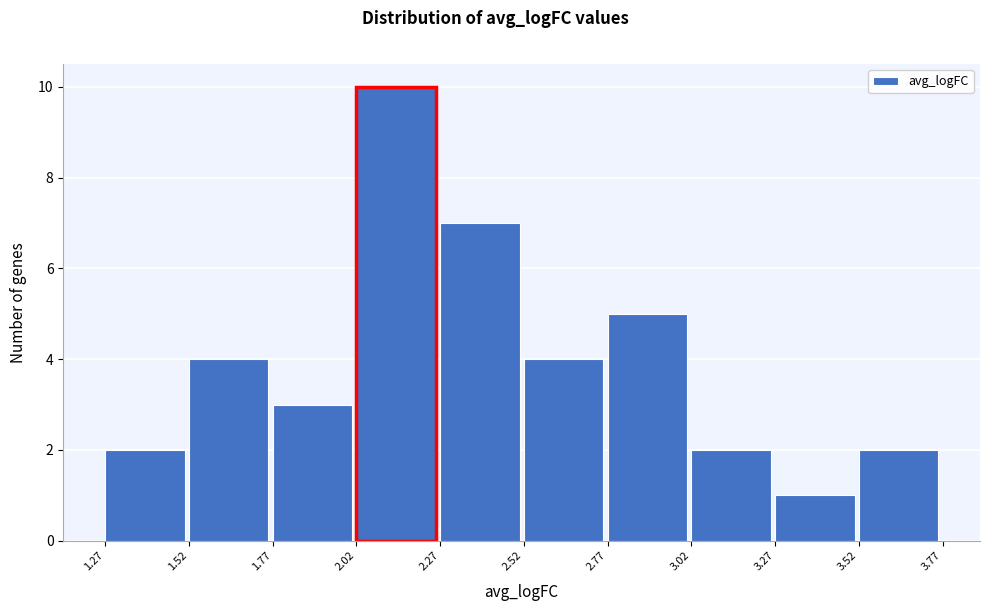

Over which range of the x-axis is the bar tallest?

2.02 to 2.27